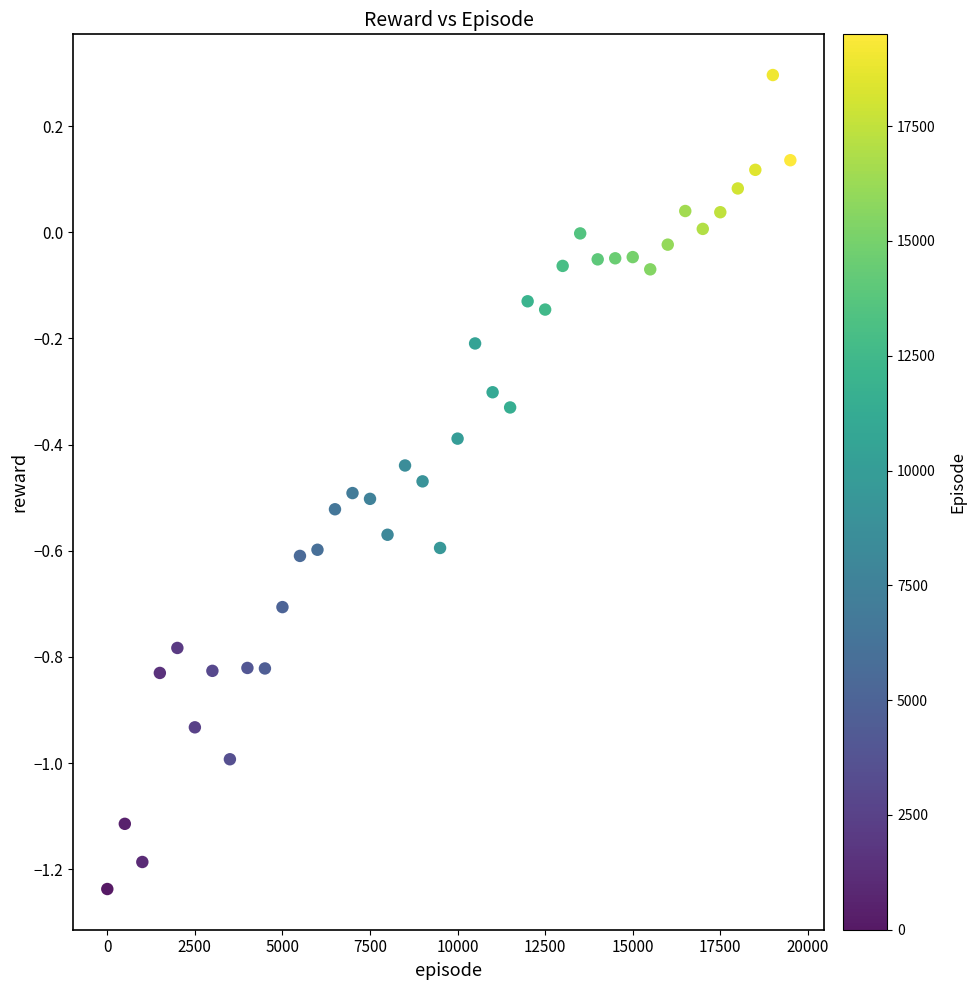

What is the range of X values (max minus min)?

19500.0